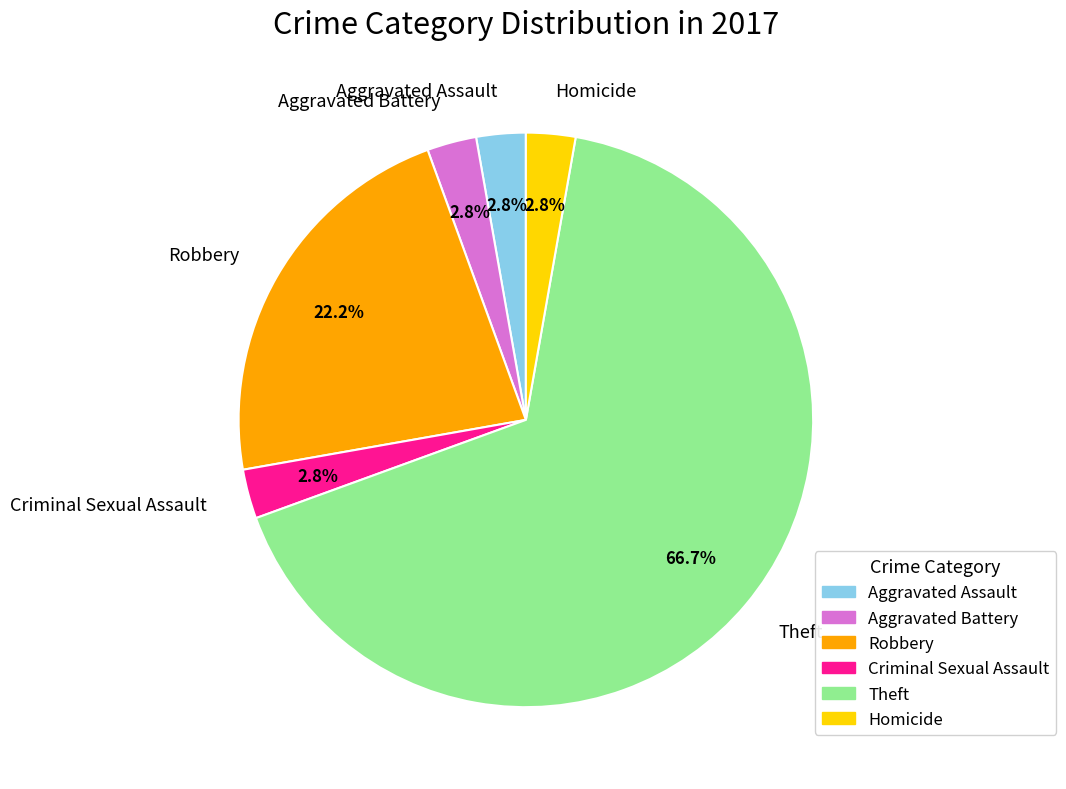

How many segments does this pie chart have?

6